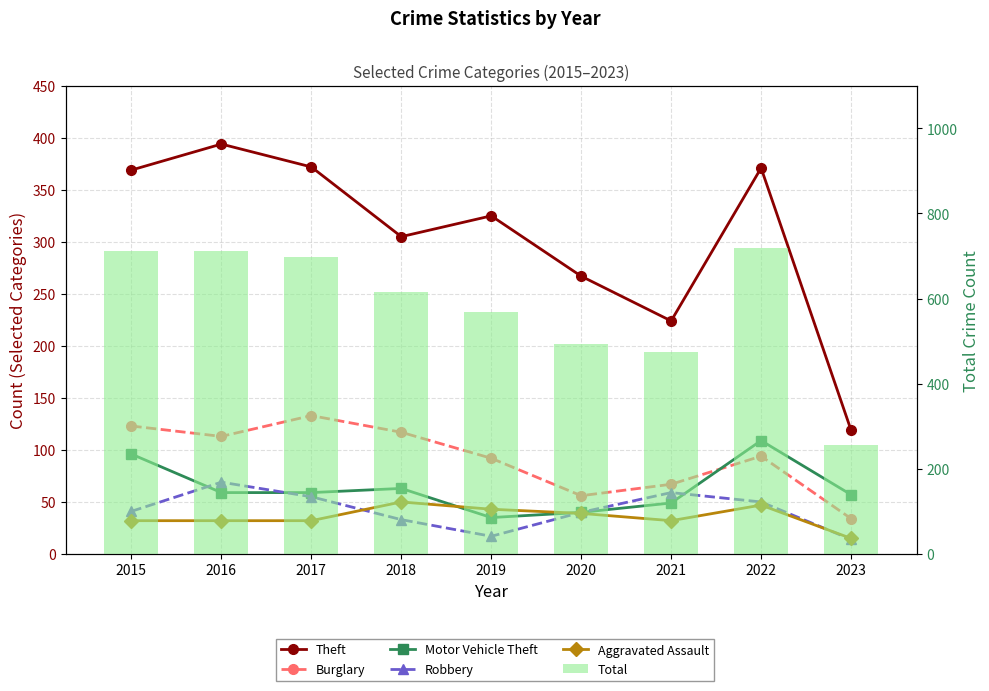

What is the smallest value displayed?

14